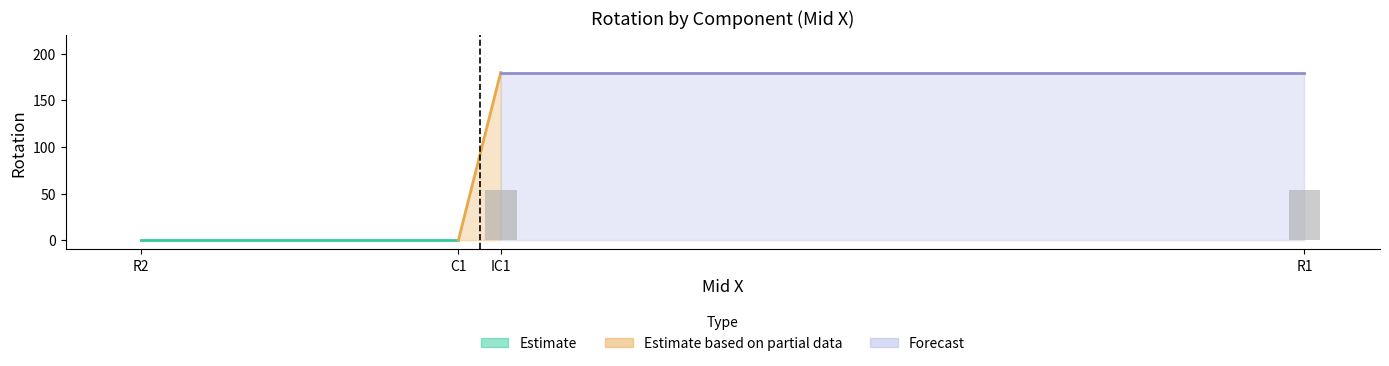

How many categories are shown in the chart?

4